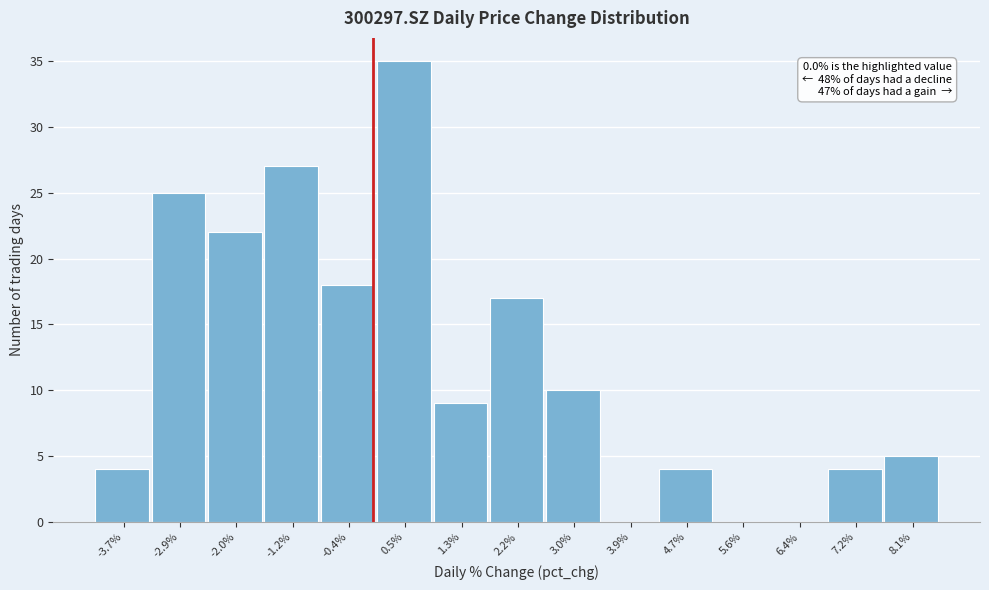

Over which range of the x-axis is the bar tallest?

0.1 to 0.9